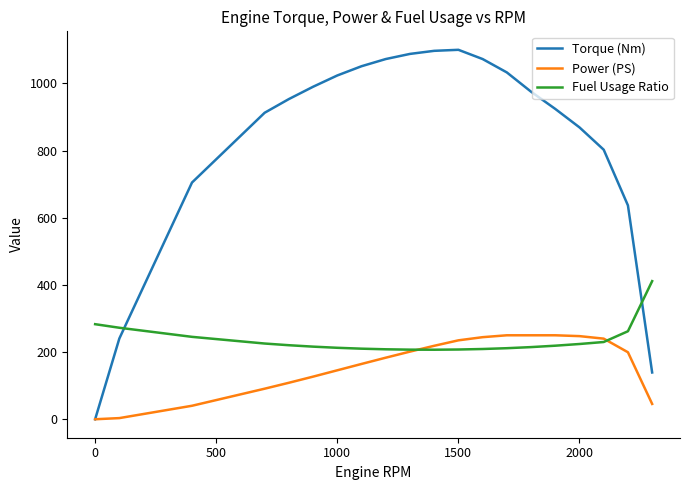

Which series ends up on top after the final intersection of Fuel Usage Ratio and Torque (Nm)?

Fuel Usage Ratio